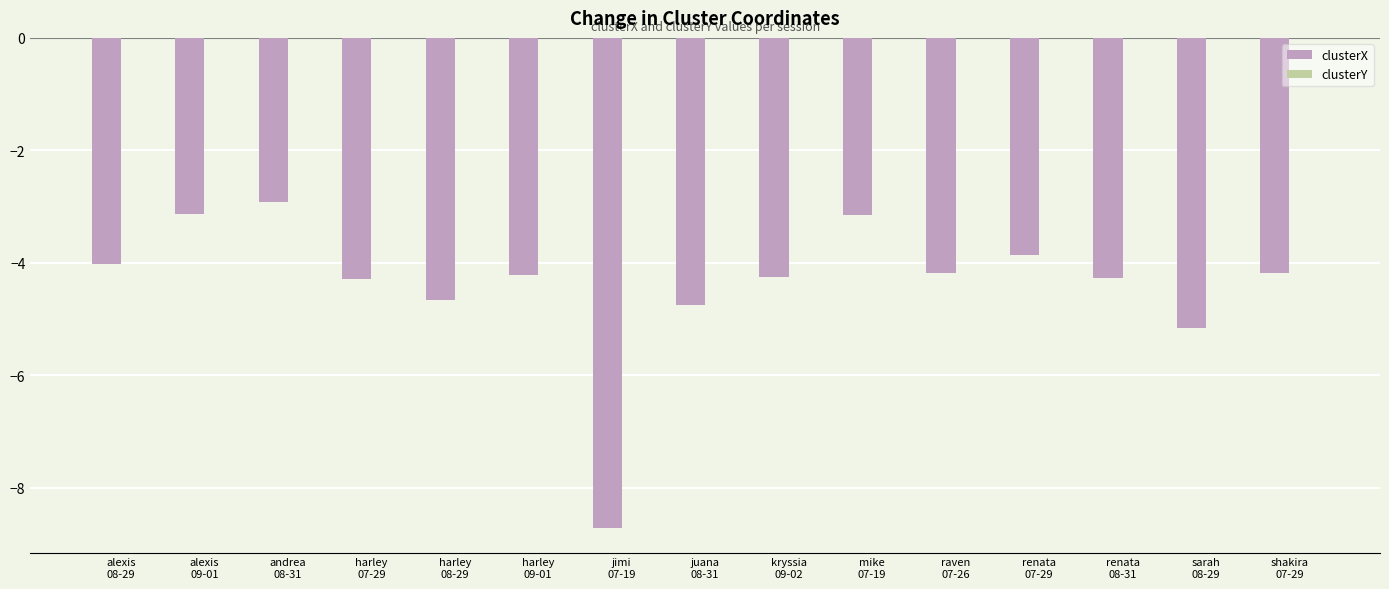

What is the maximum value for clusterX?

-2.9